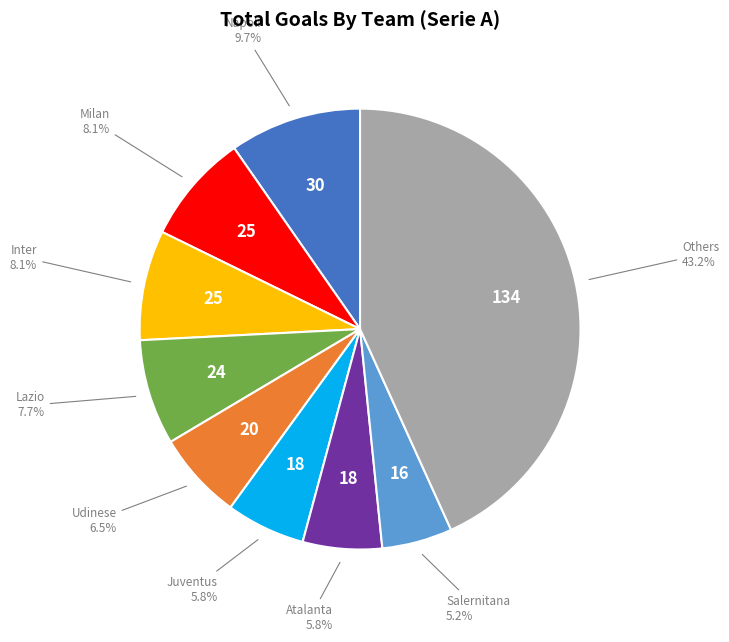

What is the ratio of the value at Napoli to the value at Atalanta?

1.7